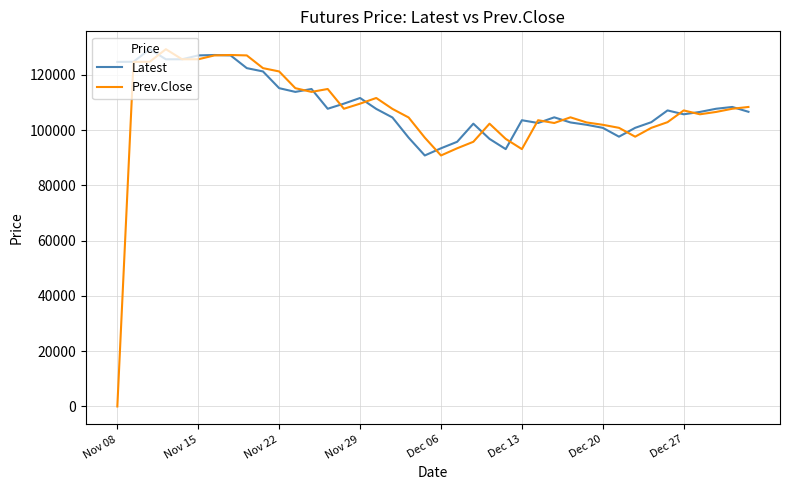

Which series has the widest spread of values?

Prev.Close